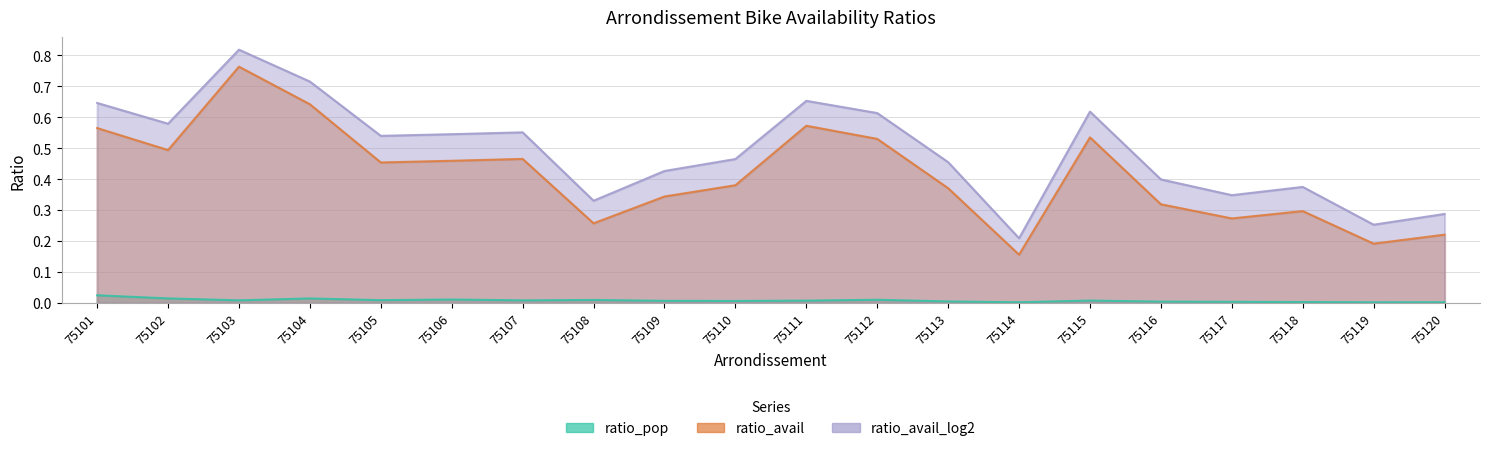

Which category has the highest value in the ratio_pop series?

75101